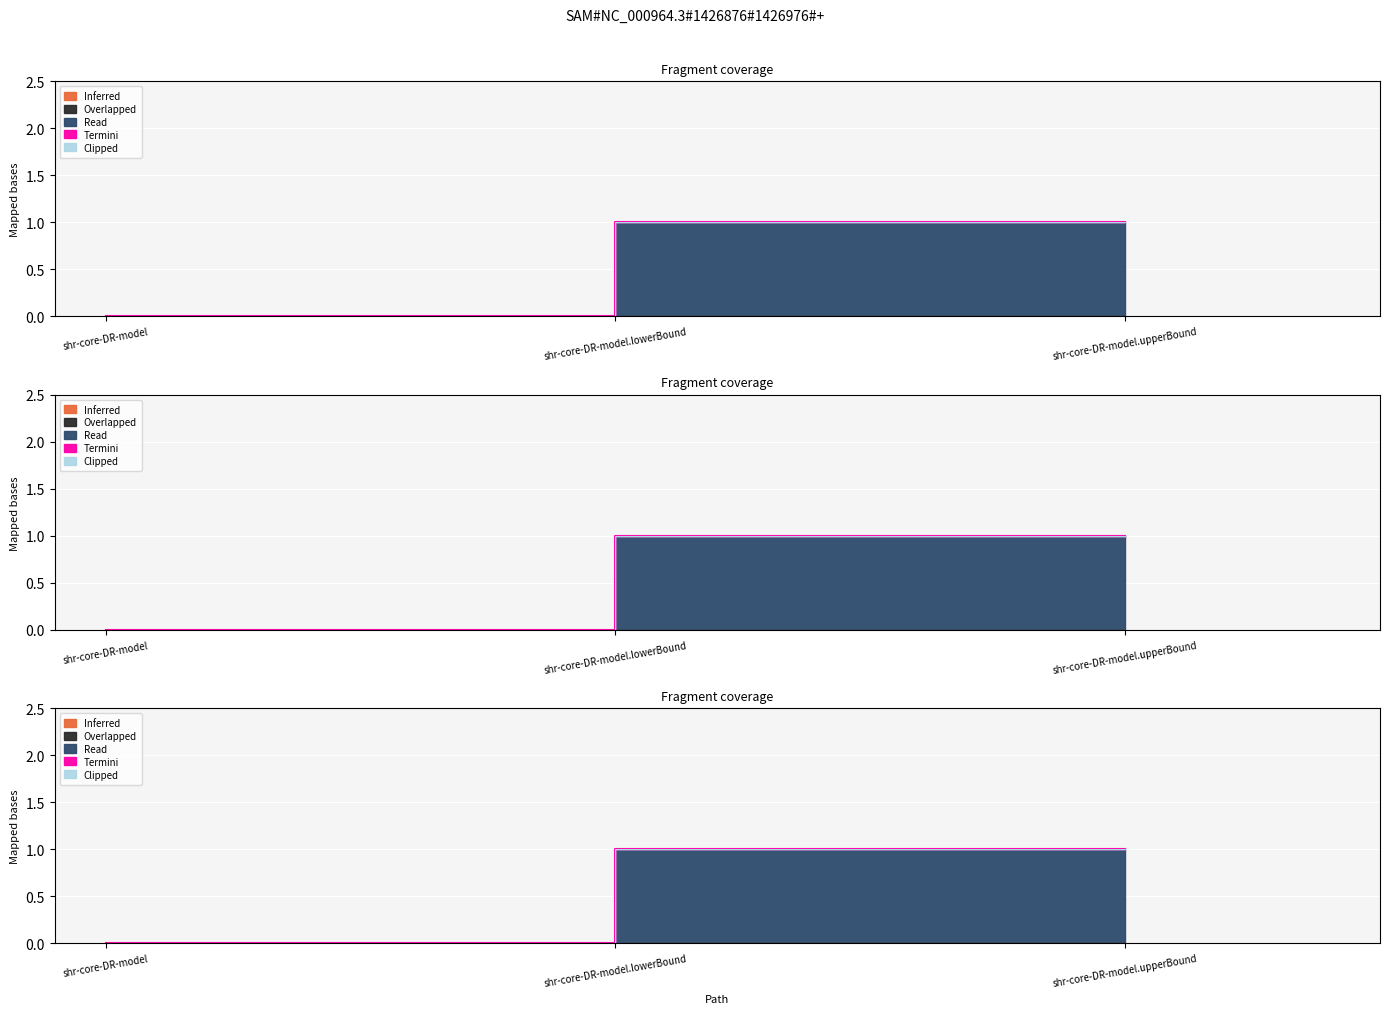

What are all the series names shown in the legend?

Inferred, Overlapped, Read, Termini, Clipped